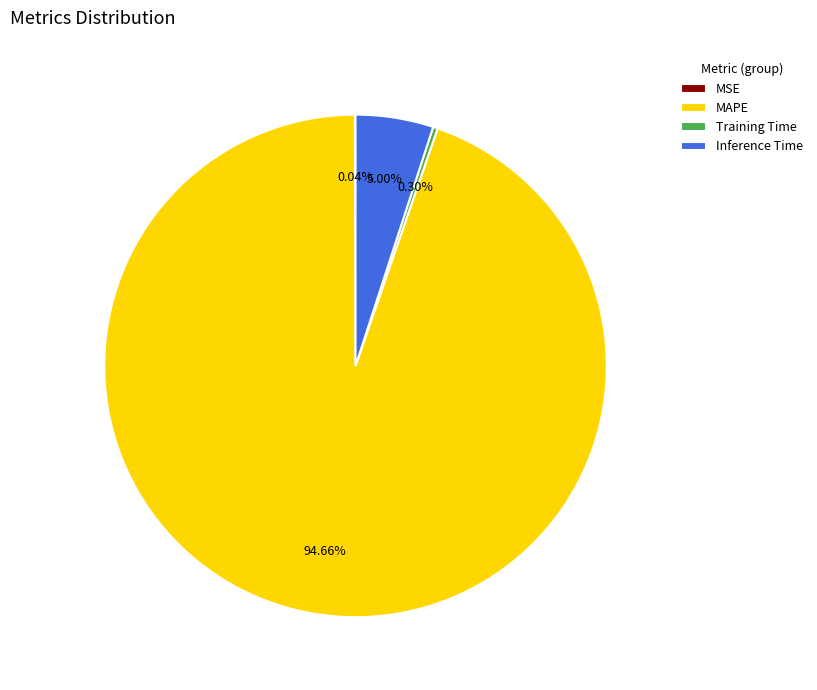

Is there any slice that represents more than half of the pie?

Yes